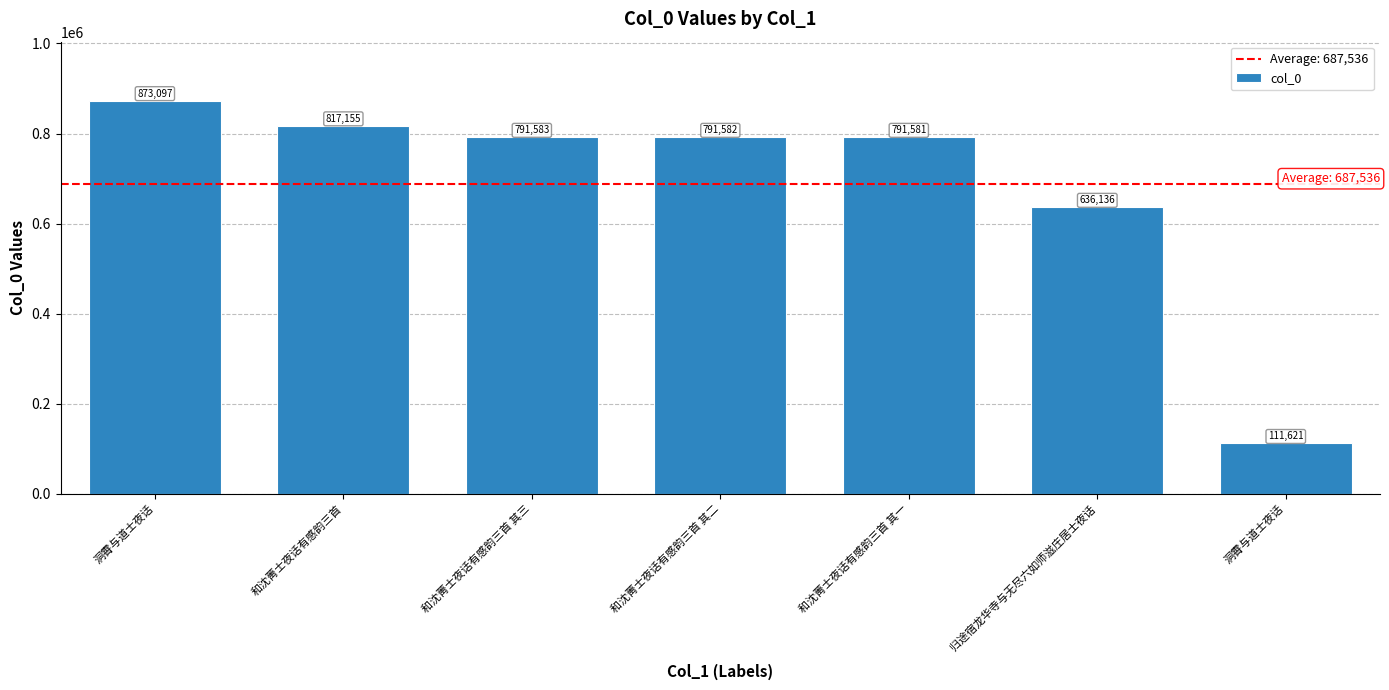

Which category has the highest value across all series?

洞霄与道士夜话